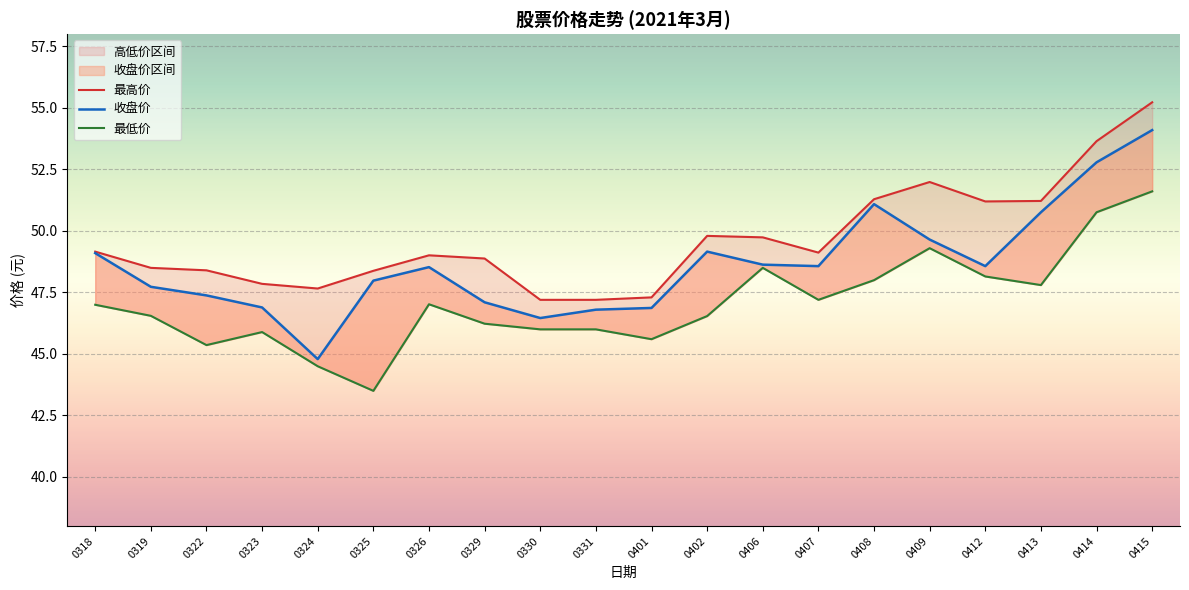

The 最高价 series shows 48.5 at 0319. True or false?

True